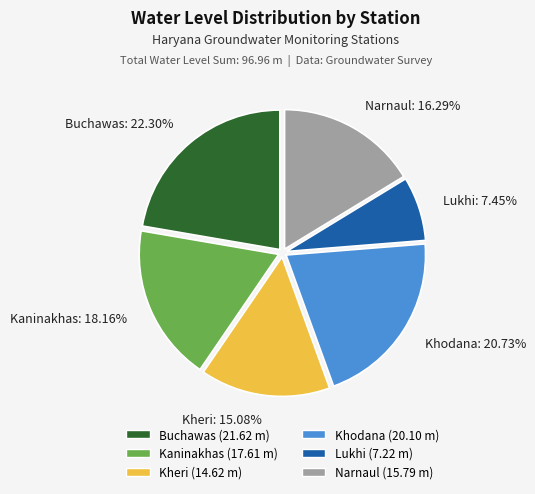

What is the total percentage of Kheri and Kaninakhas?

33.2%